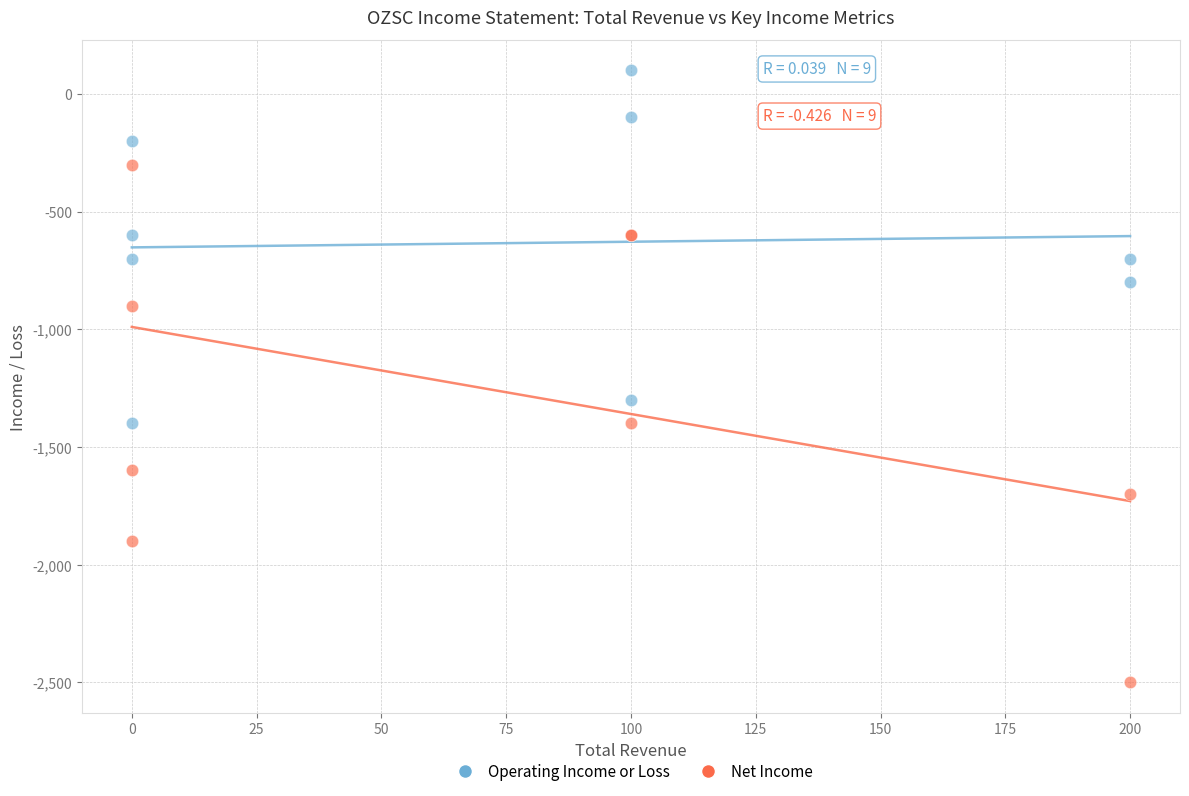

Which series reaches the maximum Y coordinate?

Operating Income or Loss